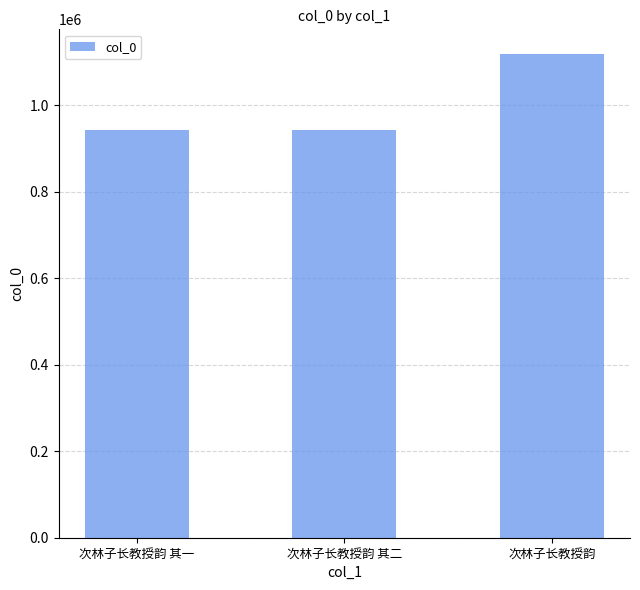

Count the number of data series in this chart.

1